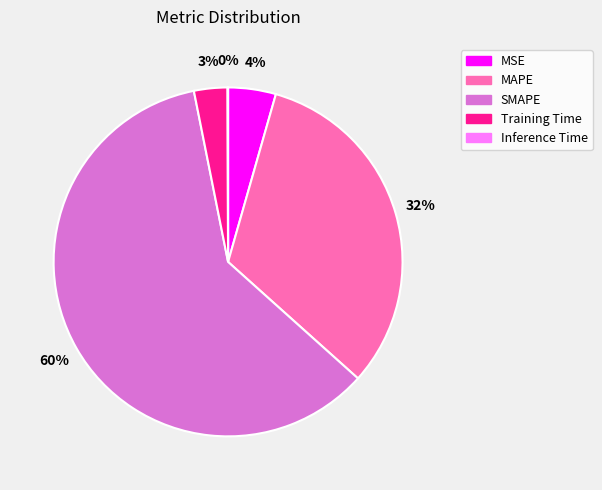

To the nearest percent, what percentage of the pie is MSE?

4%